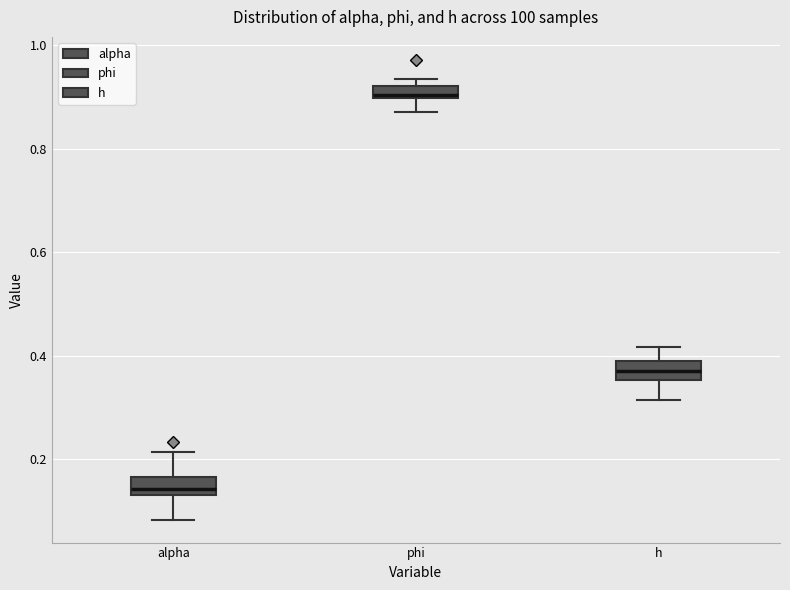

Which box's median line is the lowest?

alpha